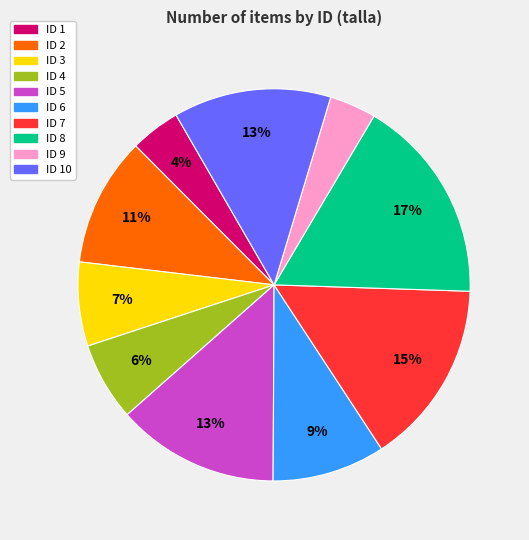

How many segments does this pie chart have?

10